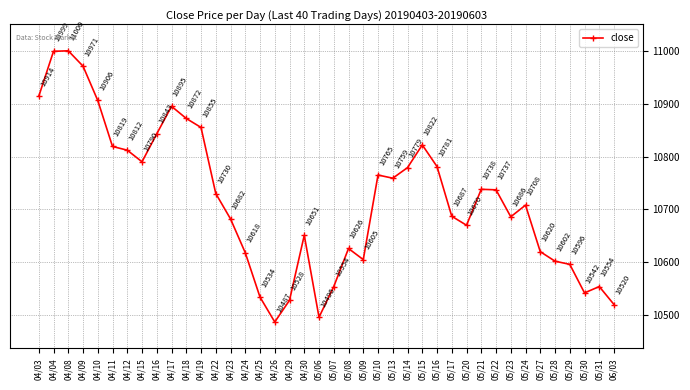

Count the number of data series in this chart.

1